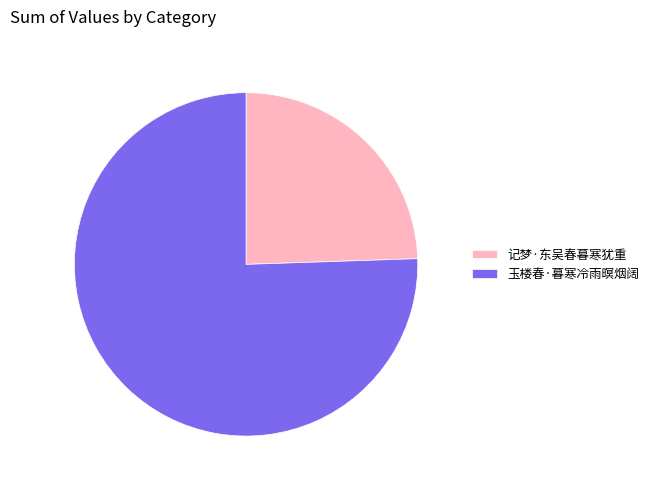

Is the sum of 记梦·东吴春暮寒犹重 and 玉楼春·暮寒冷雨暝烟阔 greater than half?

Yes